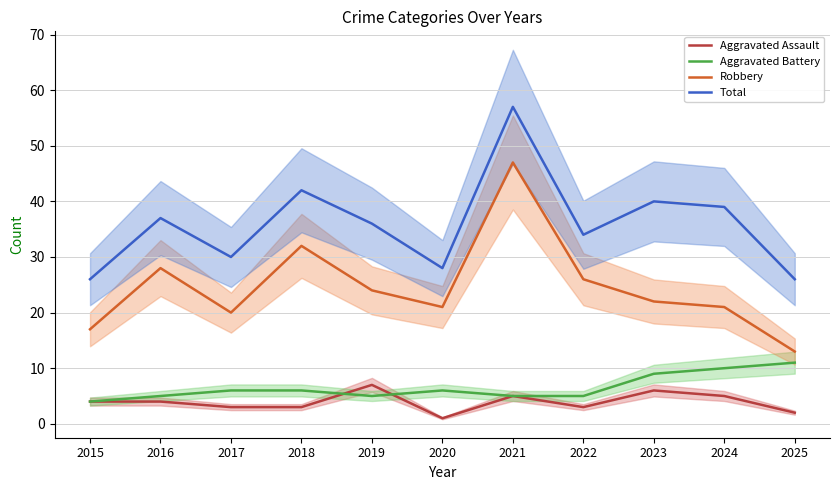

Which label corresponds to the smallest value in the chart?

2020